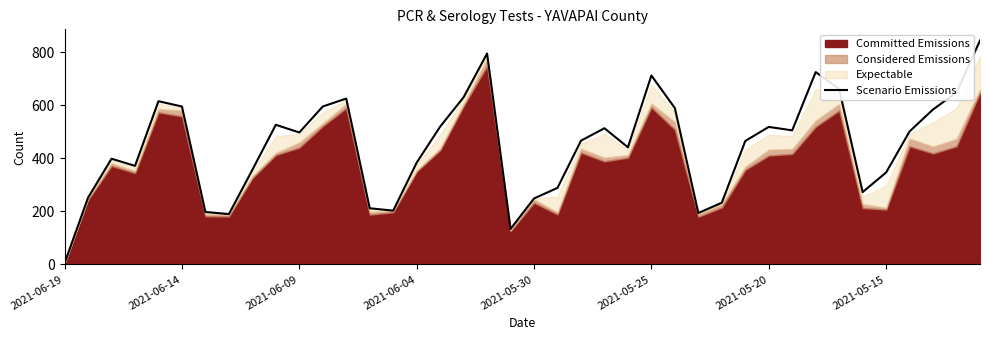

What is the maximum value for Scenario Emissions?

845